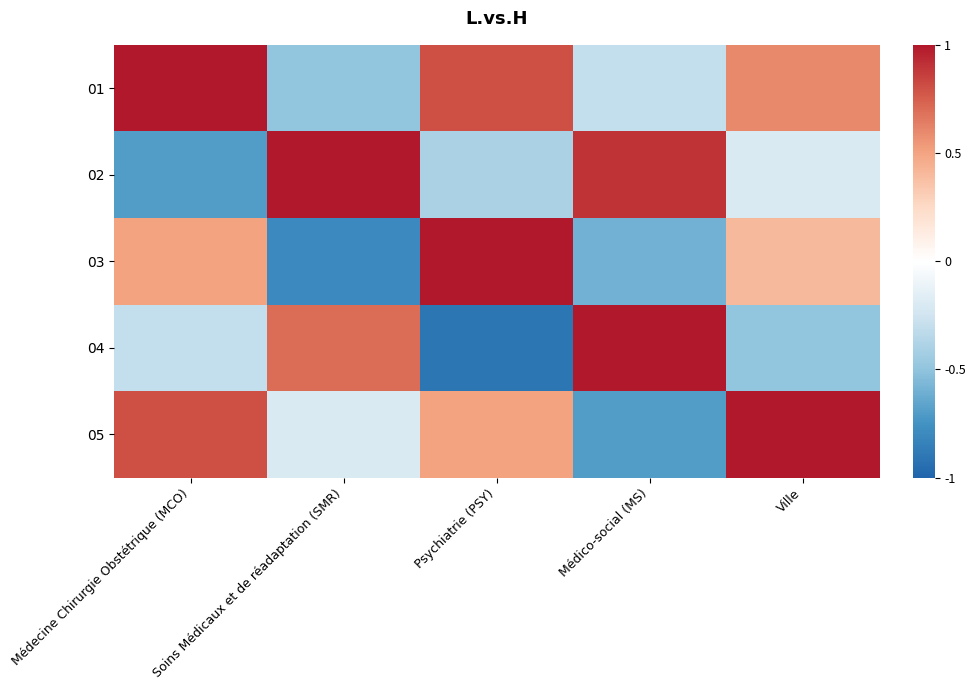

Which has a higher value, Soins Médicaux et de réadaptation (SMR) or Psychiatrie (PSY)?

Psychiatrie (PSY)